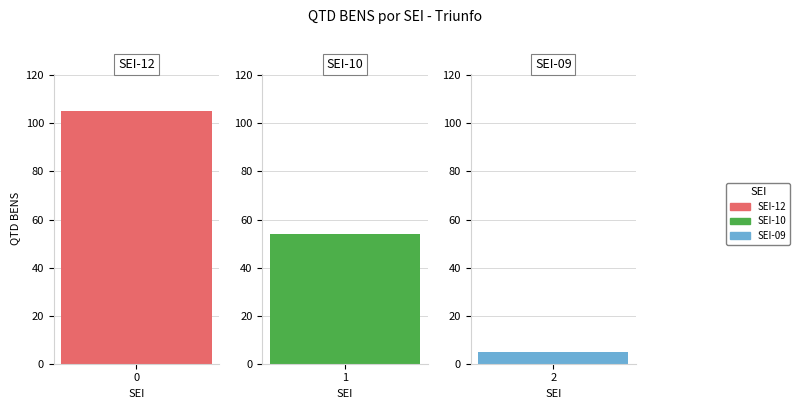

Between 8.2024.4682/000012-8 and 8.2024.4682/000010-1, which is larger?

8.2024.4682/000012-8